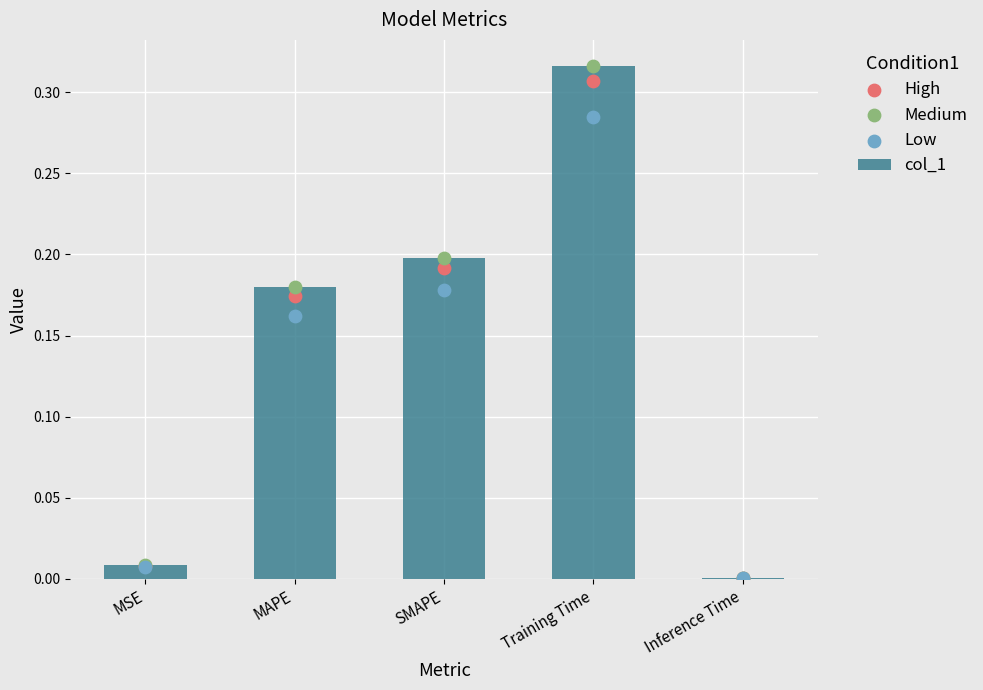

At how many categories does at least one series exceed 0?

5